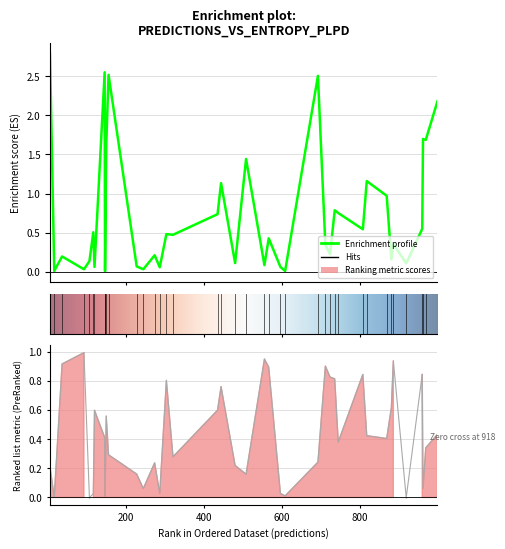

Where is the first local minimum for plpds?

4